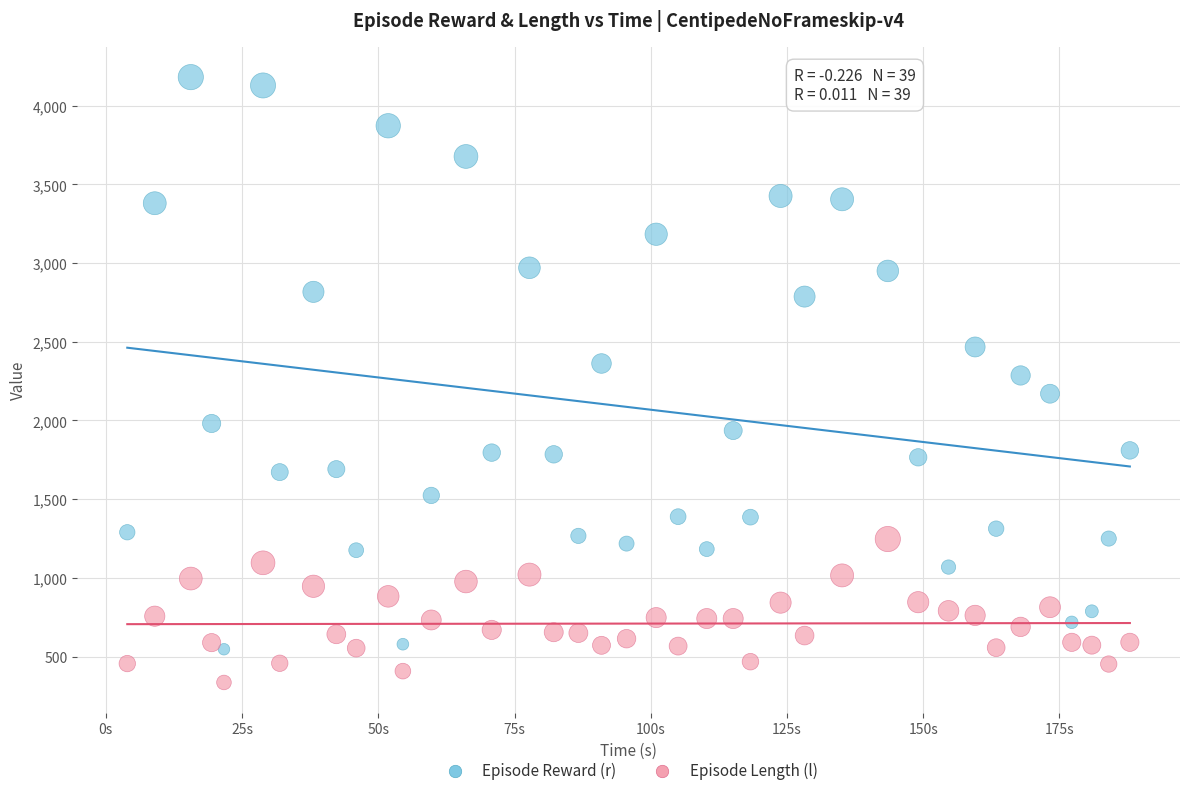

Which series reaches the maximum Y coordinate?

Episode Reward (r)